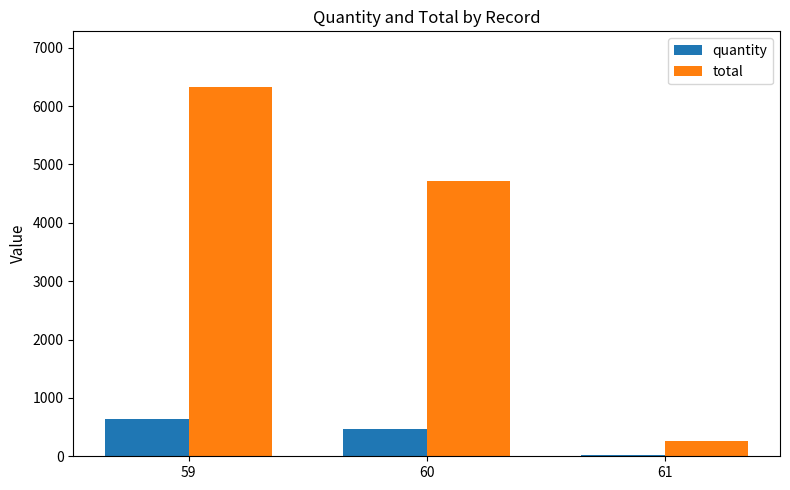

What is the difference between the second highest and minimum values in the quantity series?

445